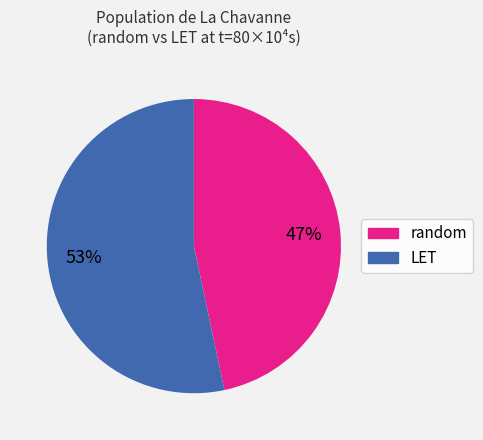

Which has a higher value, LET or random?

LET